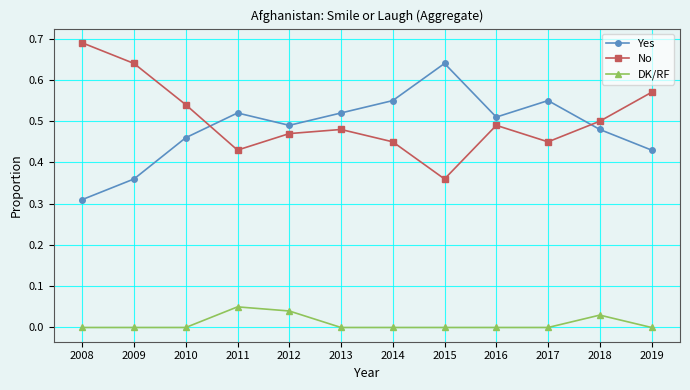

Is it true that Yes equals 0.6 at 2018?

False